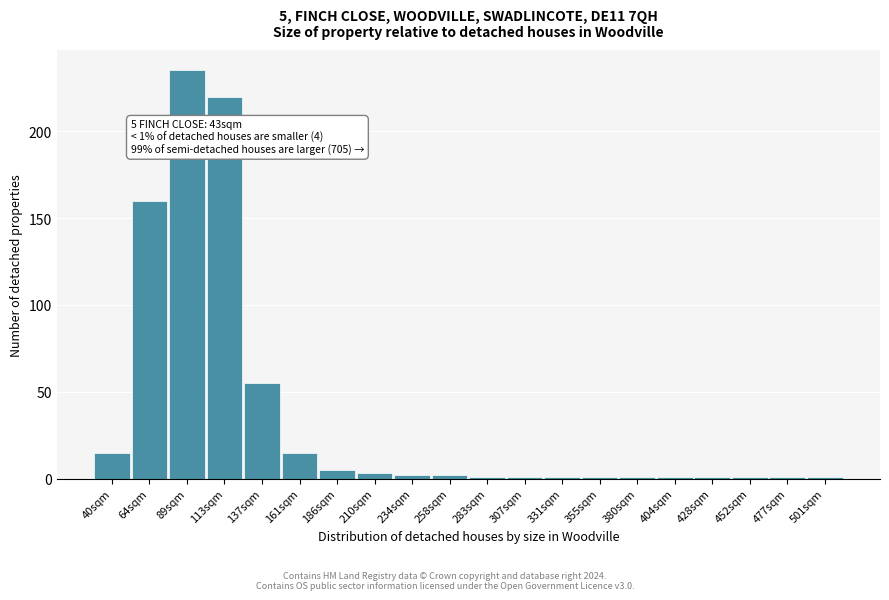

Reading left to right, transcribe all the data shown in this chart.

15	160	235	220	55	15	5	3	2	2	1	1	1	1	1	1	1	1	1	1